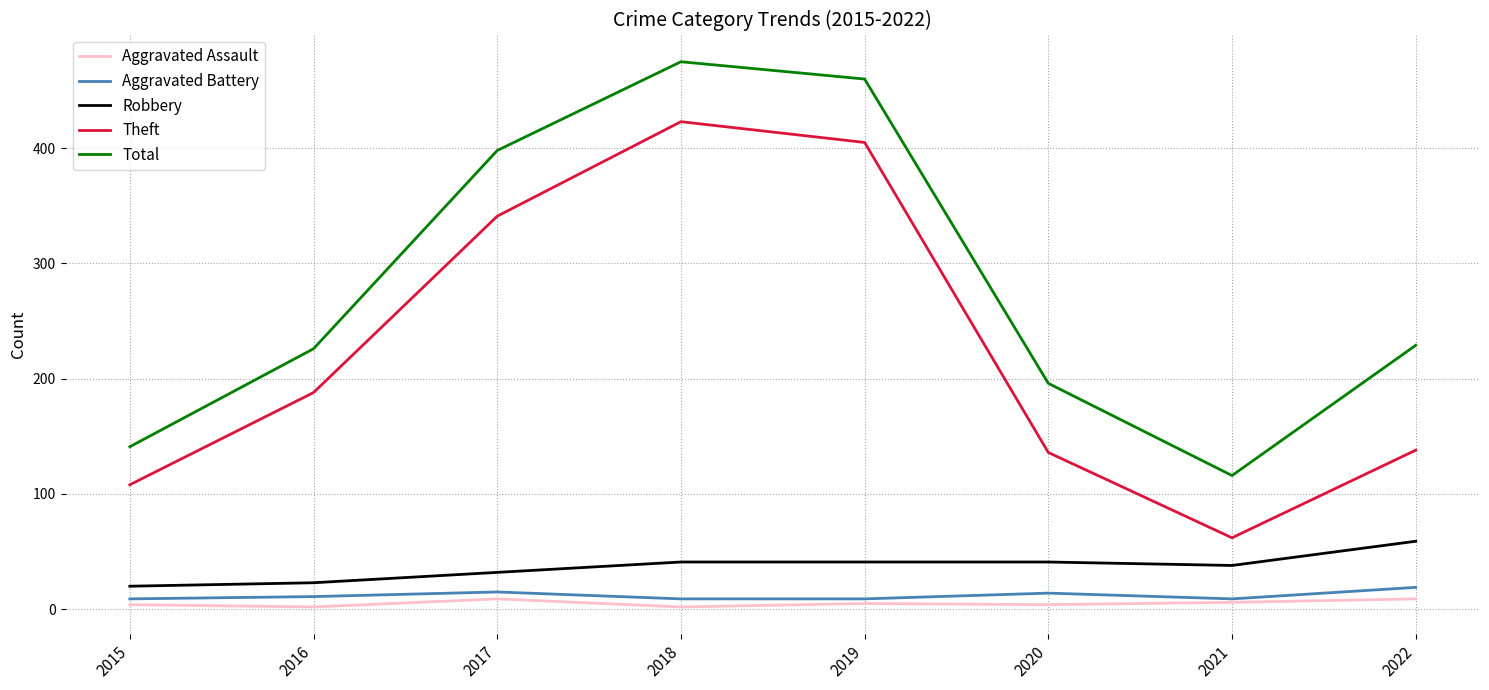

What is the total value across all series at 2017?

795